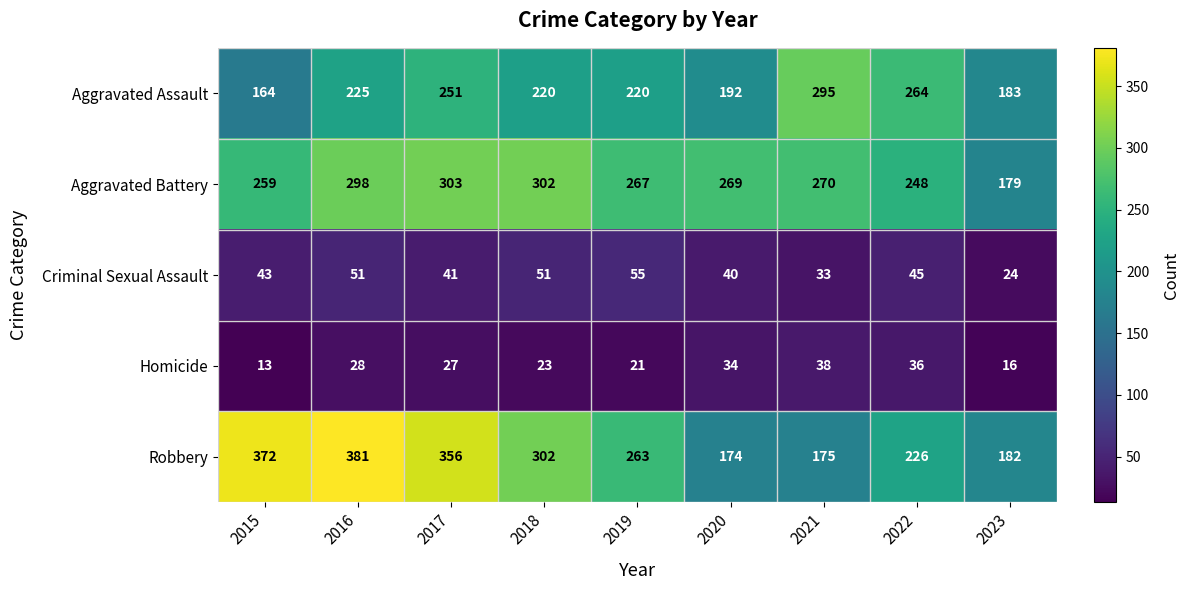

Rank the series by their maximum value, from highest to lowest.

Robbery, Aggravated Battery, Aggravated Assault, Criminal Sexual Assault, Homicide